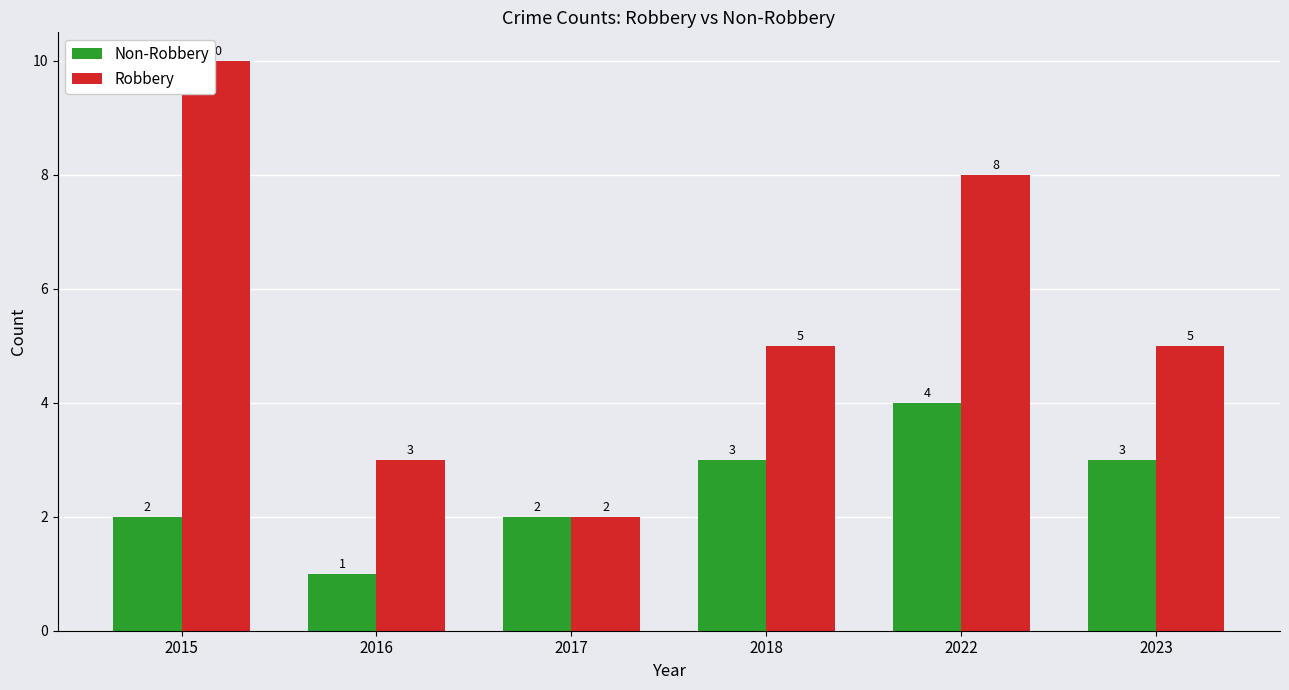

The value of Non-Robbery at 2023 is 3. True or false?

True